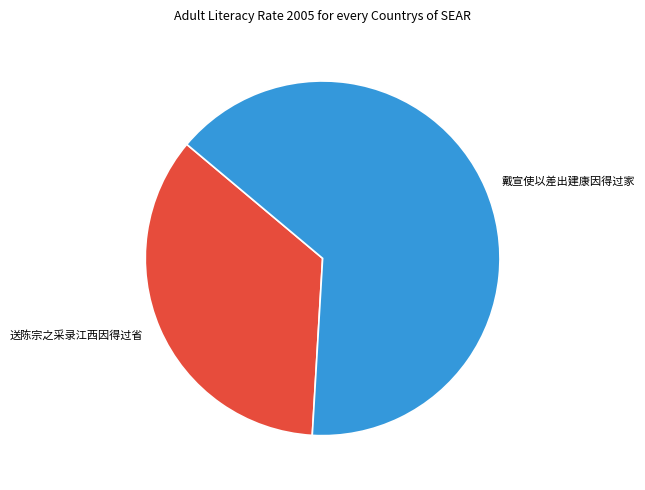

Is the sum of 送陈宗之采录江西因得过省 and 戴宣使以差出建康因得过家 greater than half?

Yes